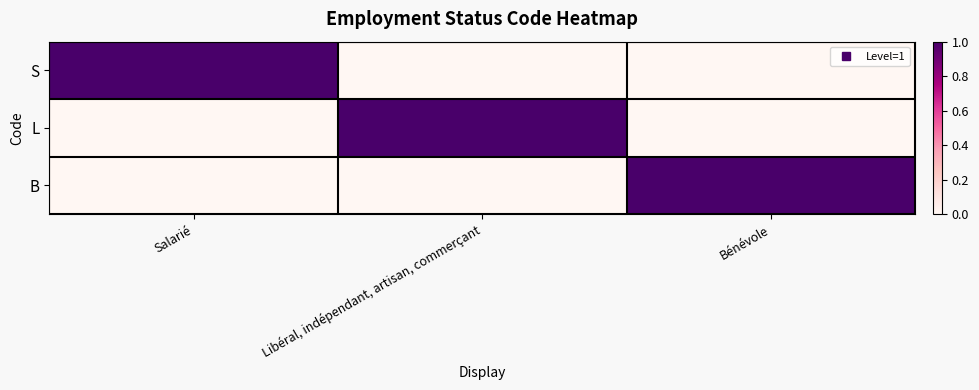

Which category has the lowest value across all series?

Libéral, indépendant, artisan, commerçant